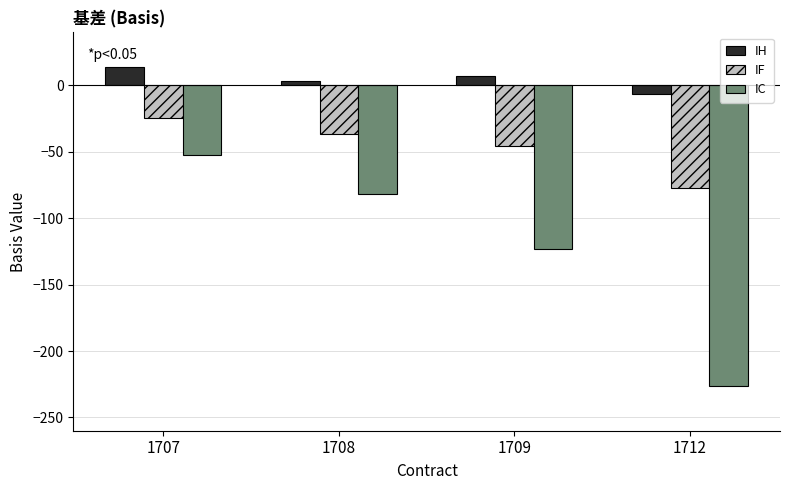

Which series changed the most between 1708 and 1709?

IC